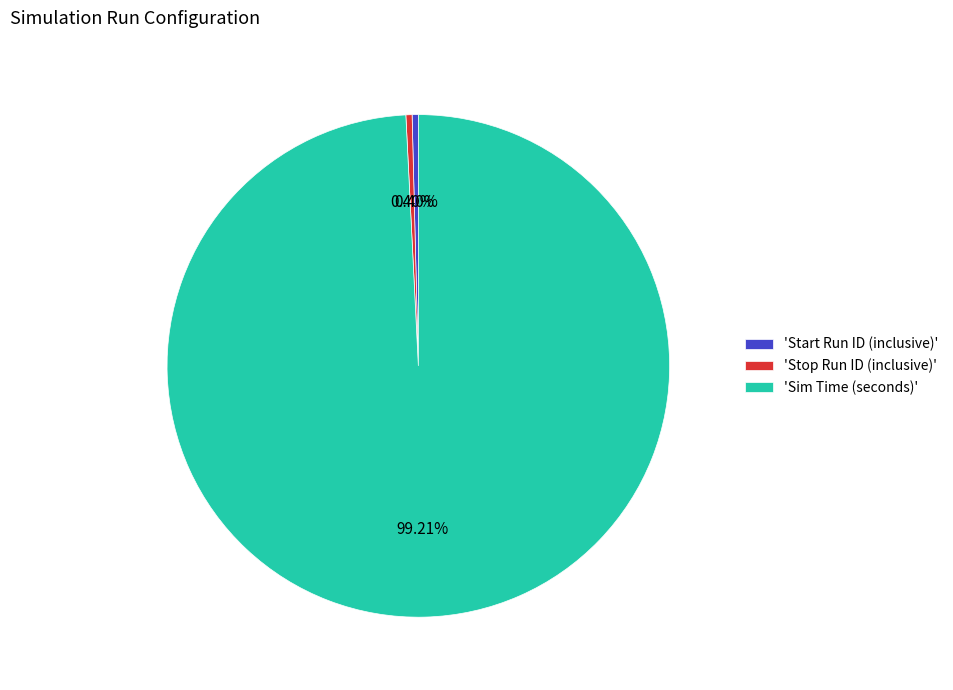

Which category accounts for the majority?

'Sim Time (seconds)'